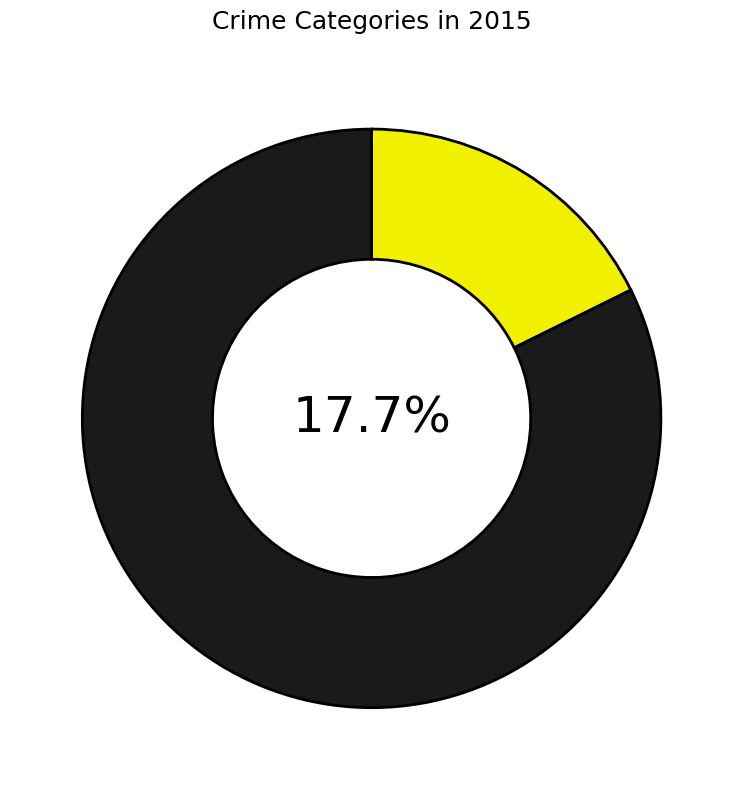

What is the change in value from Homicide to Robbery?

+71